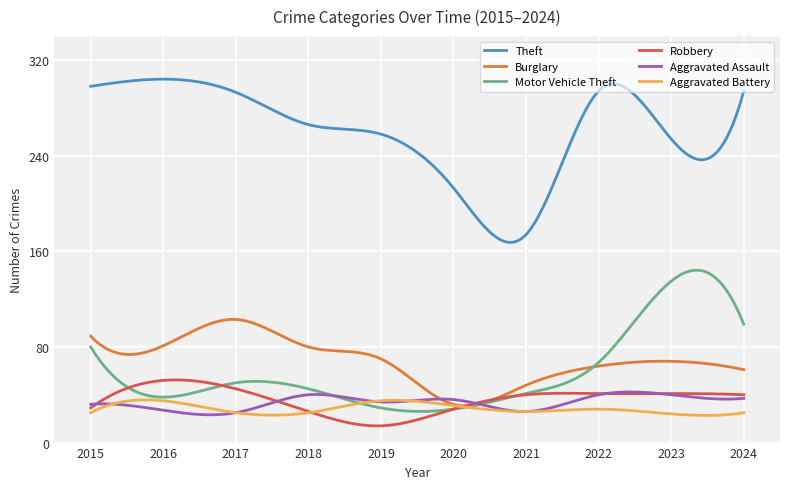

True or false: Theft and Robbery cross at least once.

False